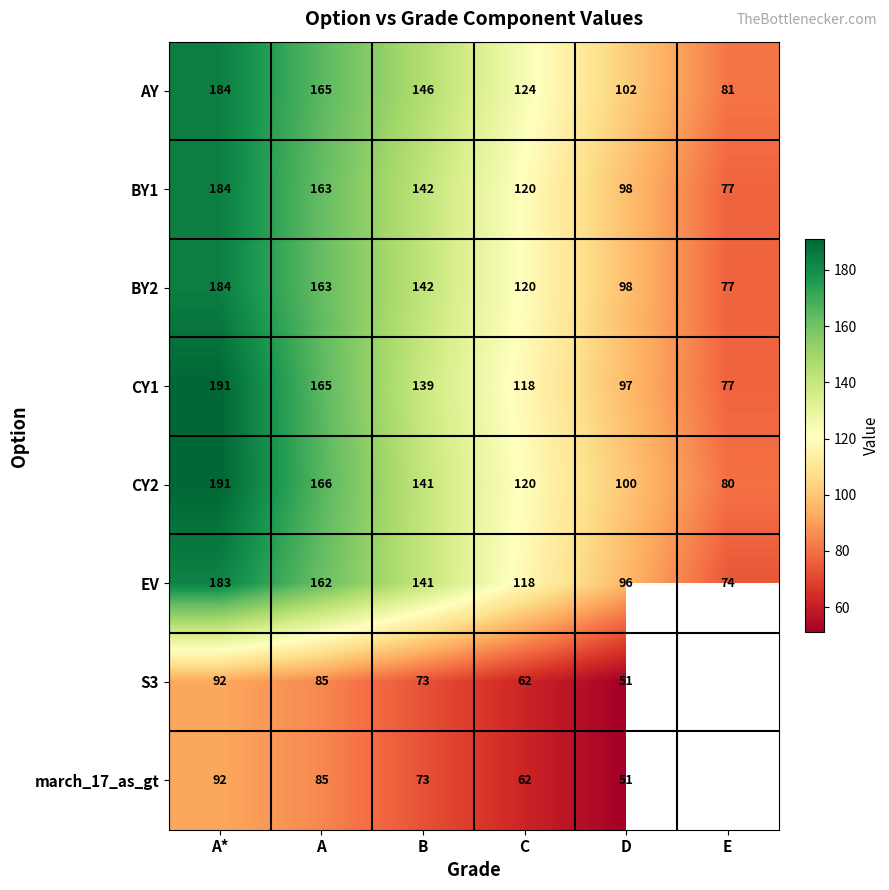

Which has a higher value, E or B?

B